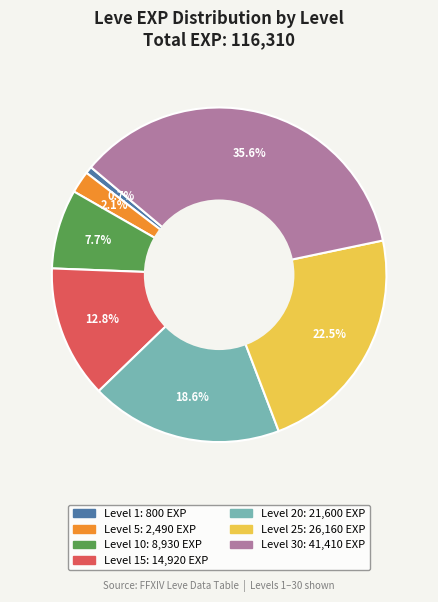

Does any single category account for the majority?

No